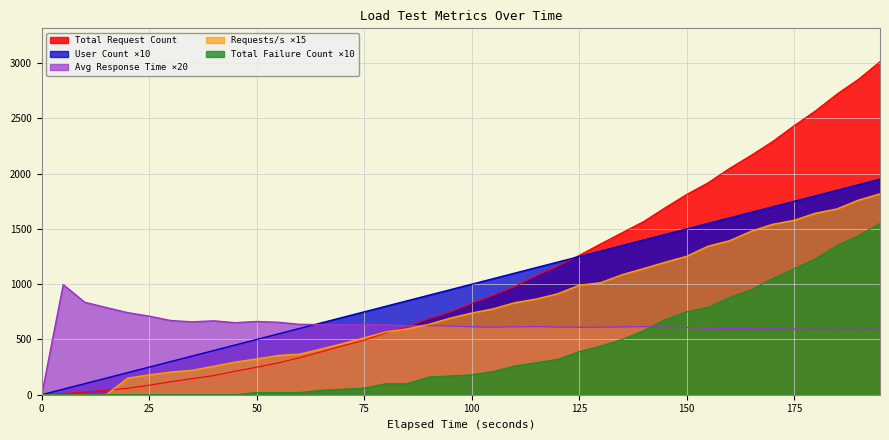

The value of Total Failure Count at 175 is 1658.8. True or false?

False